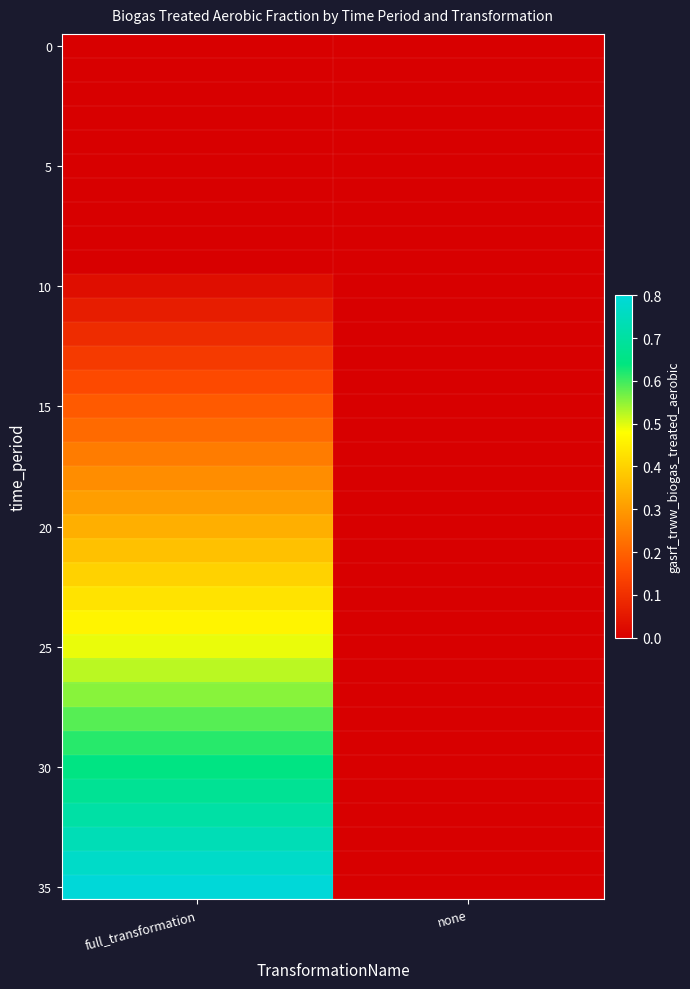

Which has a higher value, none or full_transformation?

none